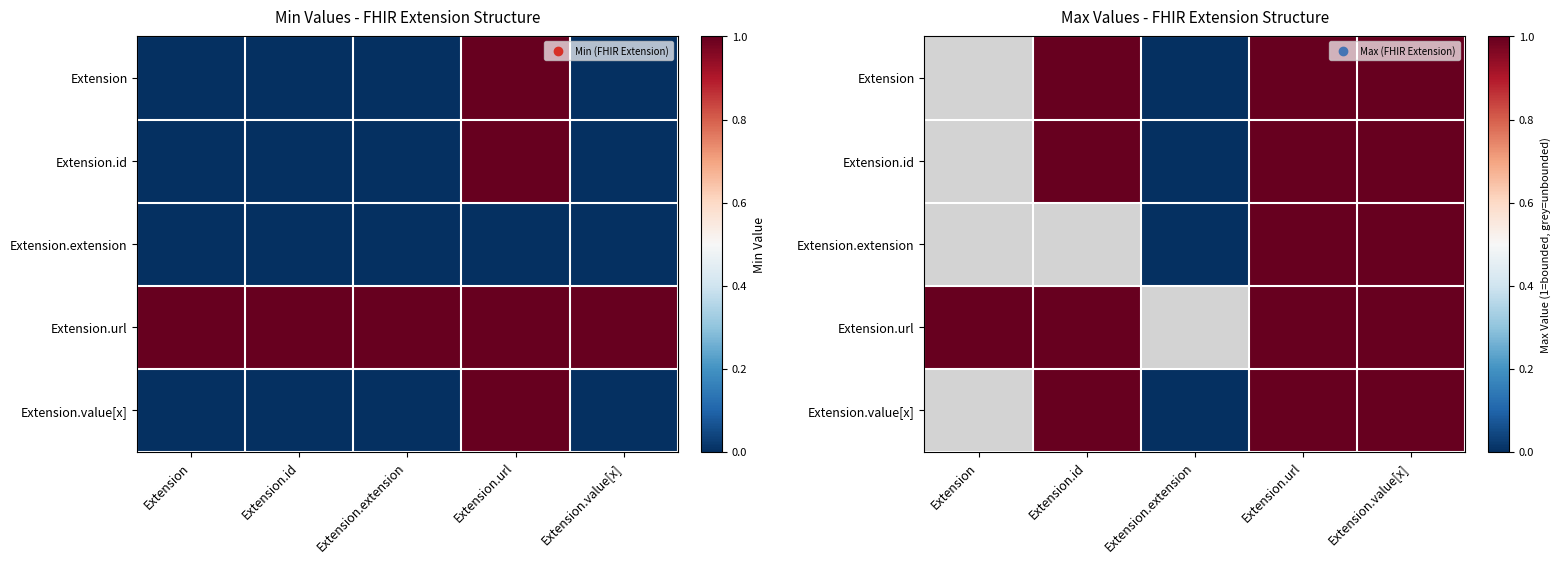

True or false: Extension.extension has a value of 1.8 at Extension.value[x].

False